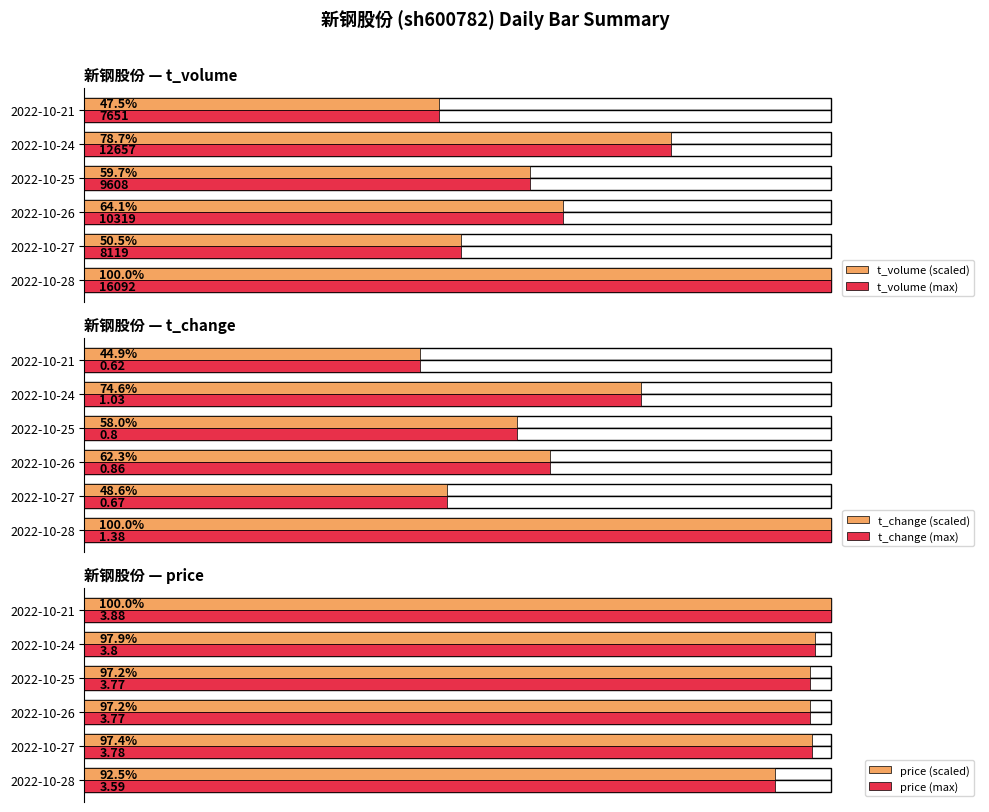

How many data points in price (scaled) are less than 97?

1